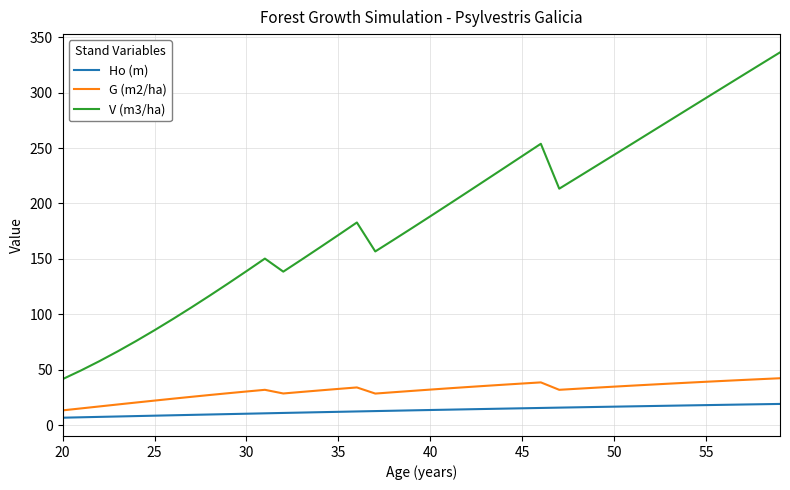

How many lines are shown in the chart?

3